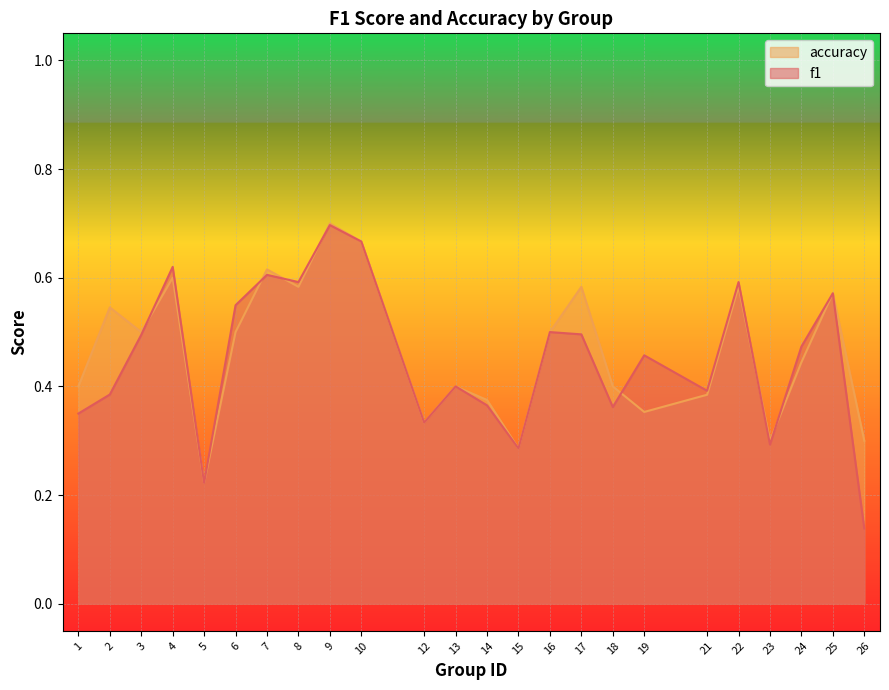

Is the value of accuracy at 15 greater than the value of f1 at 21?

No